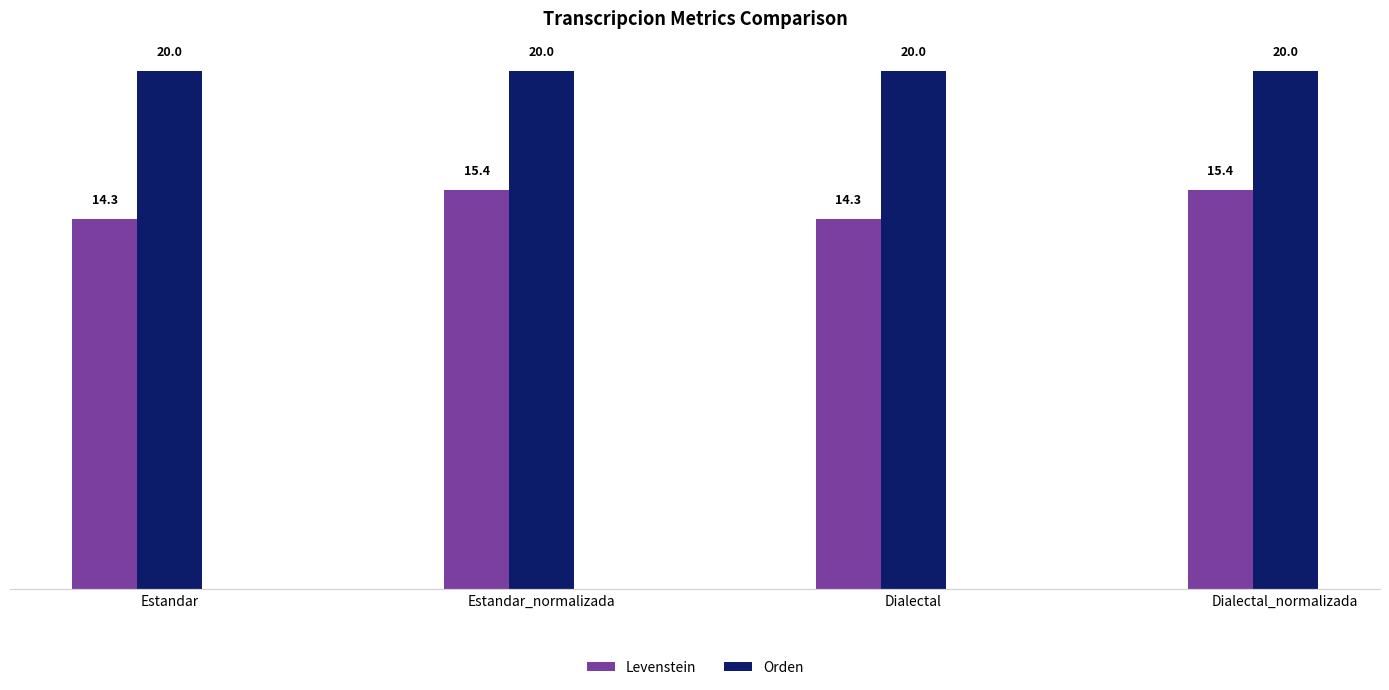

What is the highest value of the Orden series?

20.0